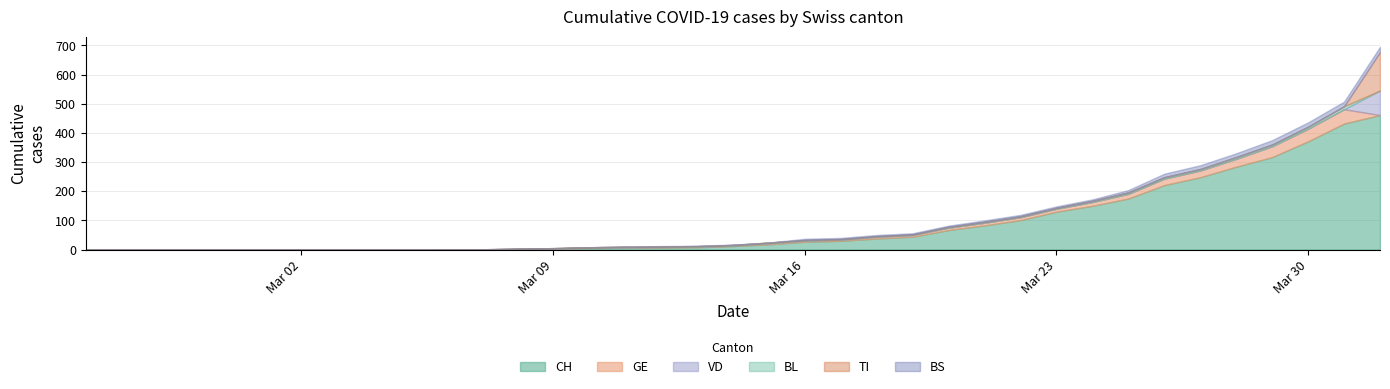

How many values in the CH series exceed 12?

18